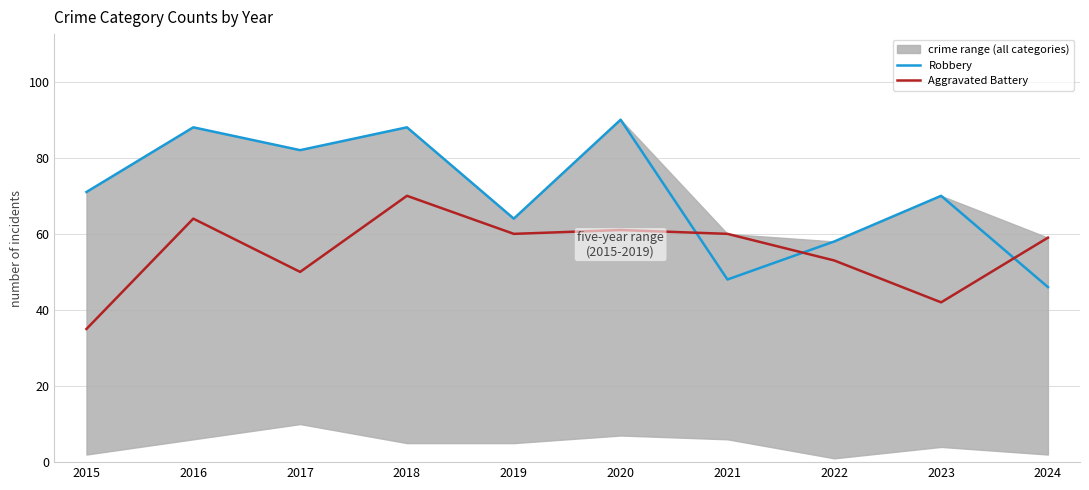

At which label is Robbery closest to 68?

2023